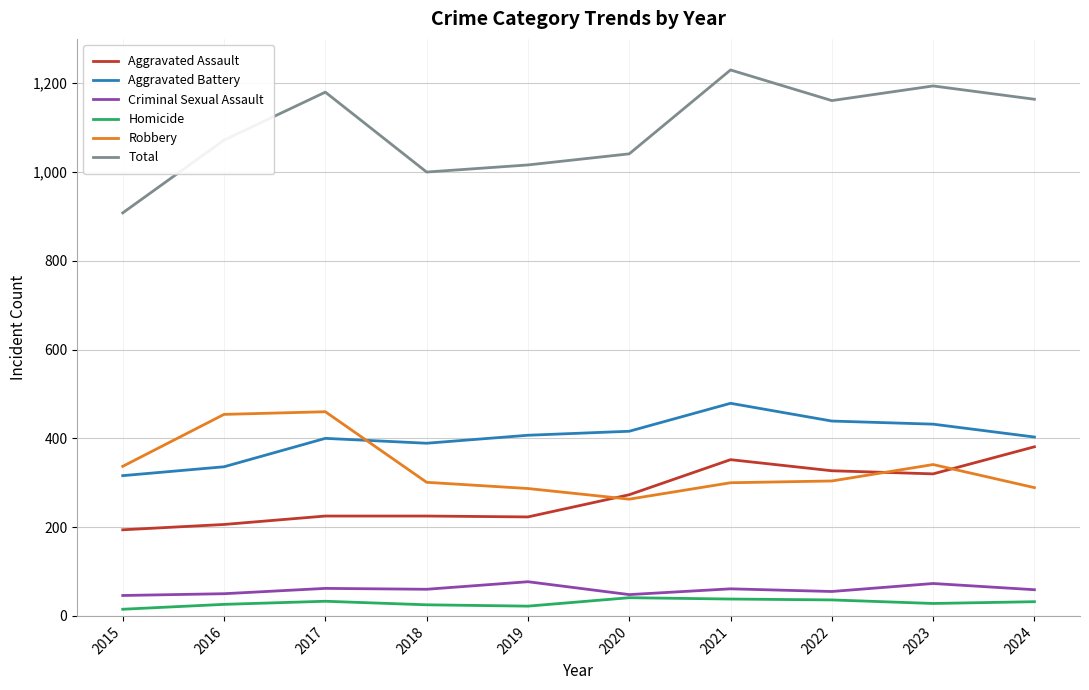

Read the Homicide value at 2017.

33